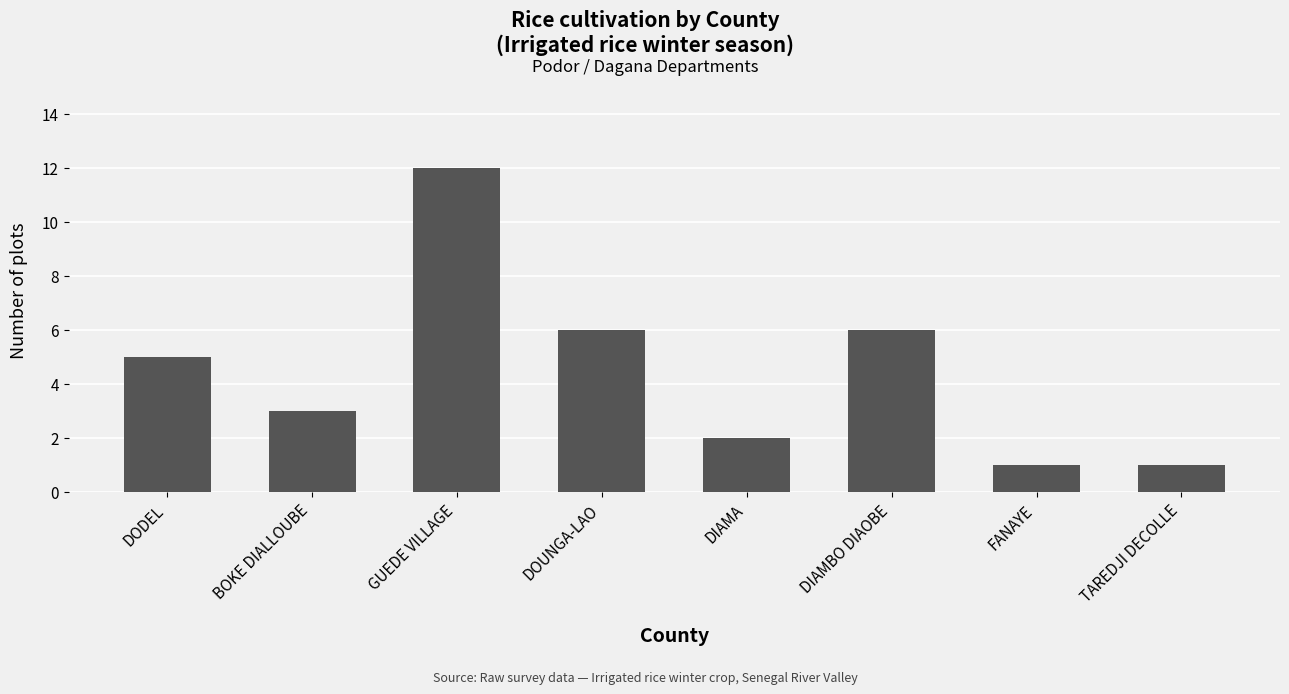

What is the value of the 2nd bar from the left?

3